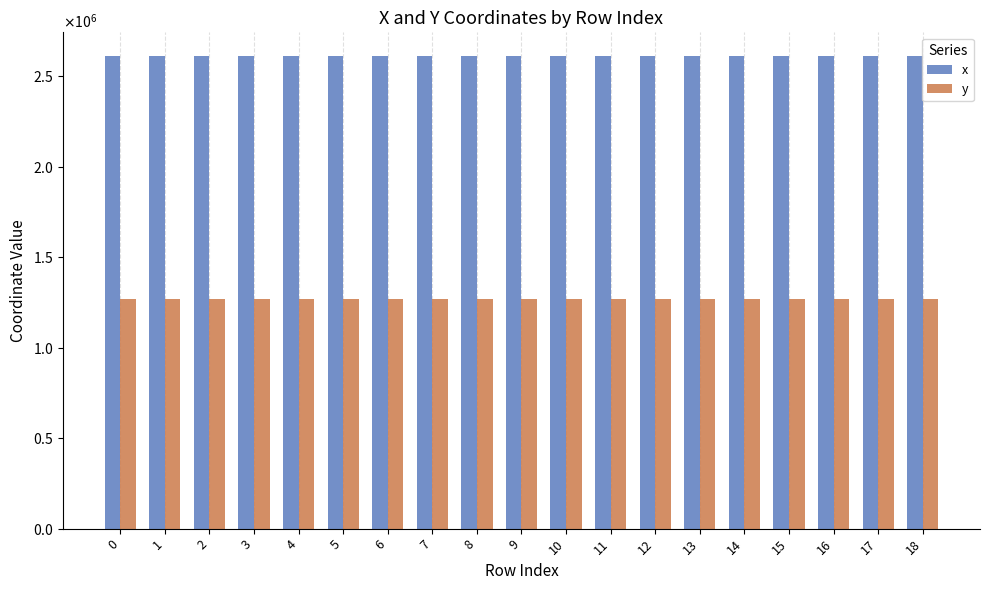

Does the chart contain any negative values?

No